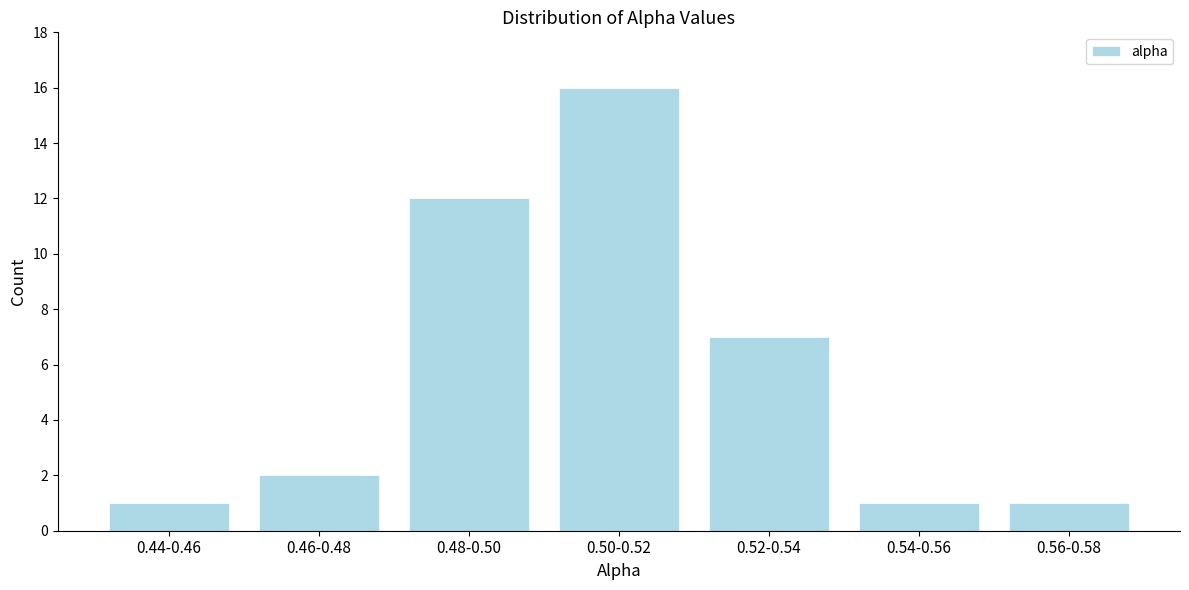

Reading left to right, list all the values displayed in this chart.

1	2	12	16	7	1	1